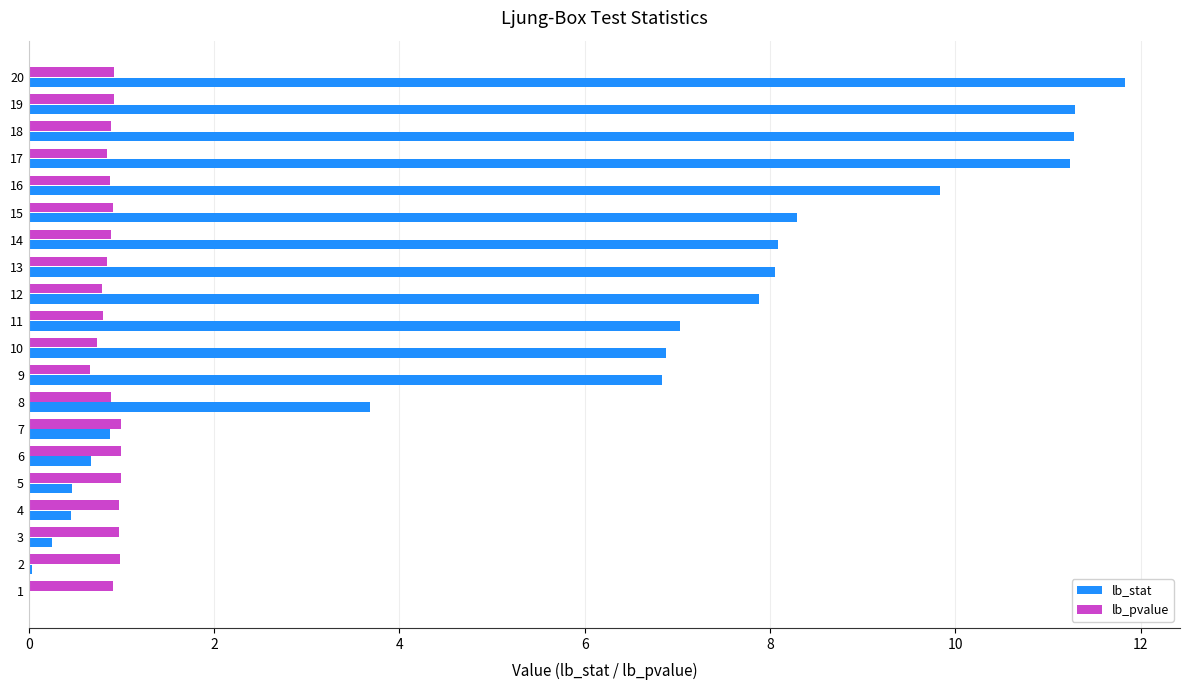

What is the sum of all lb_pvalue values?

17.8